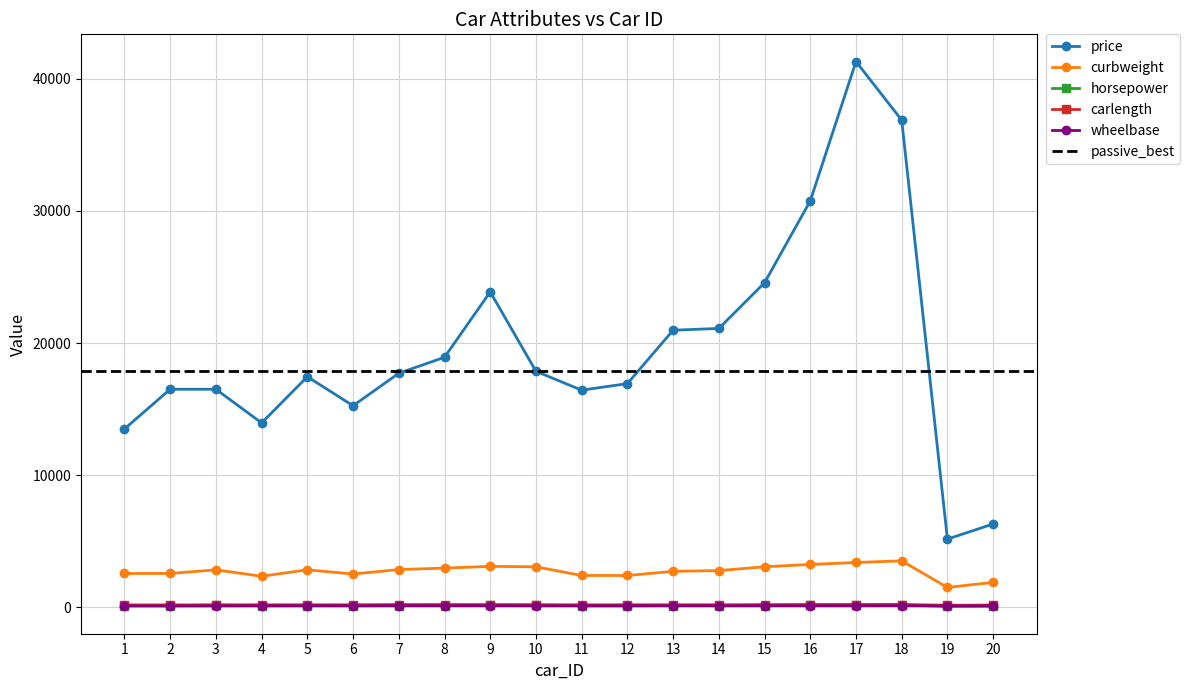

What is the average value of the curbweight series?

2716.1